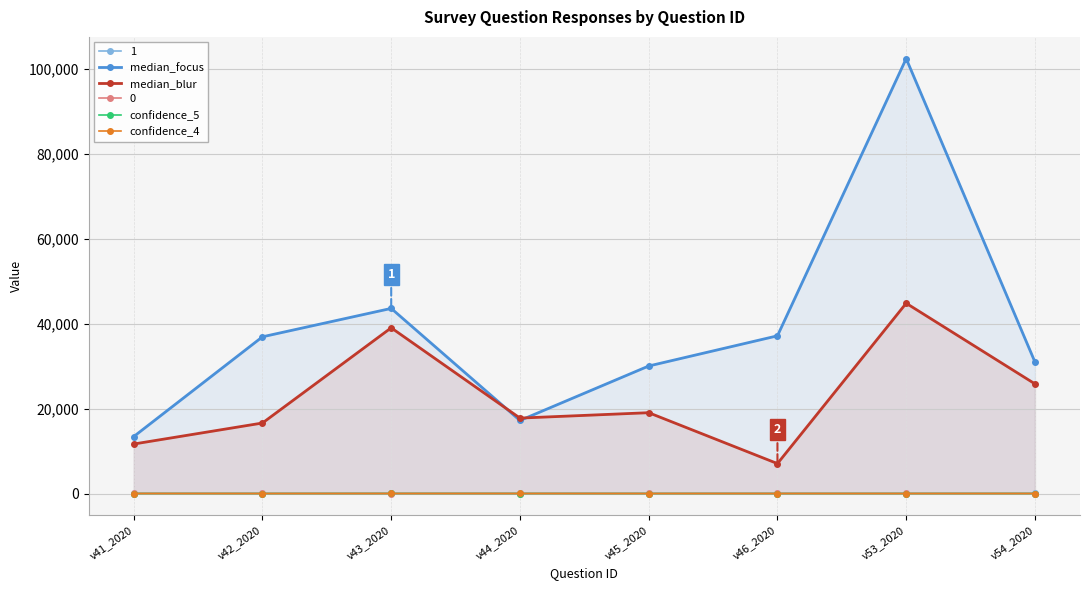

What is the maximum value for confidence_4?

14.0